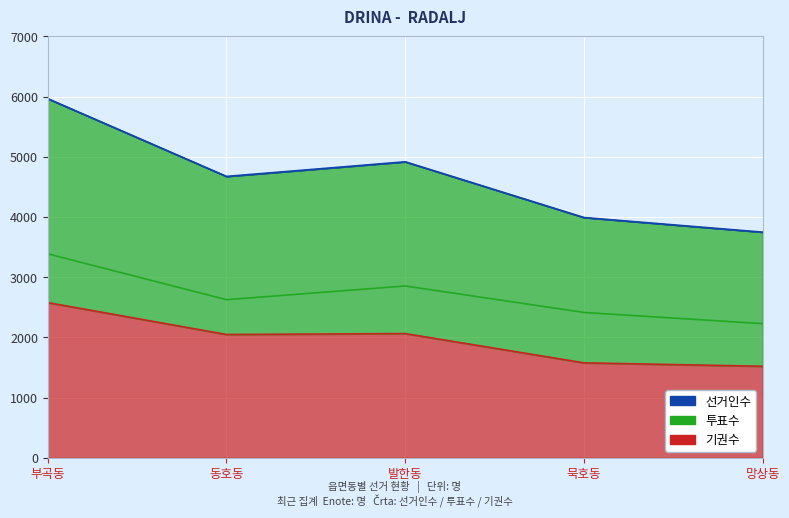

What is the lowest value of the 기권수 series?

1520